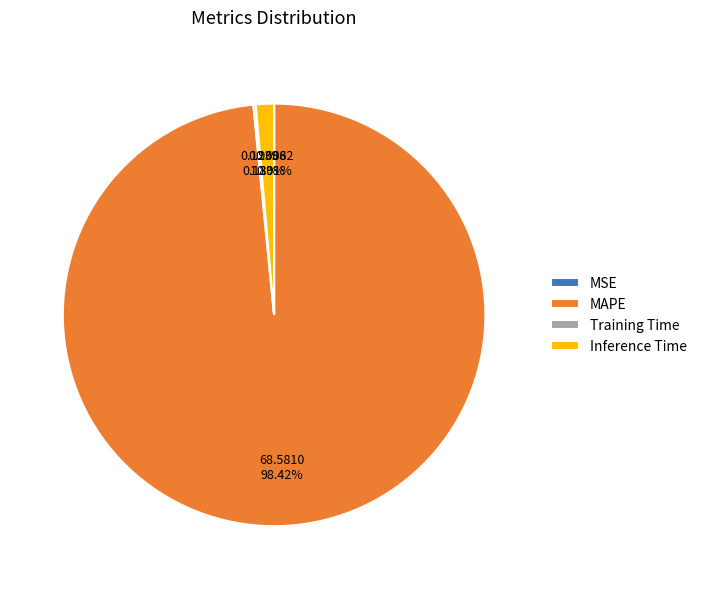

What is the majority slice?

MAPE